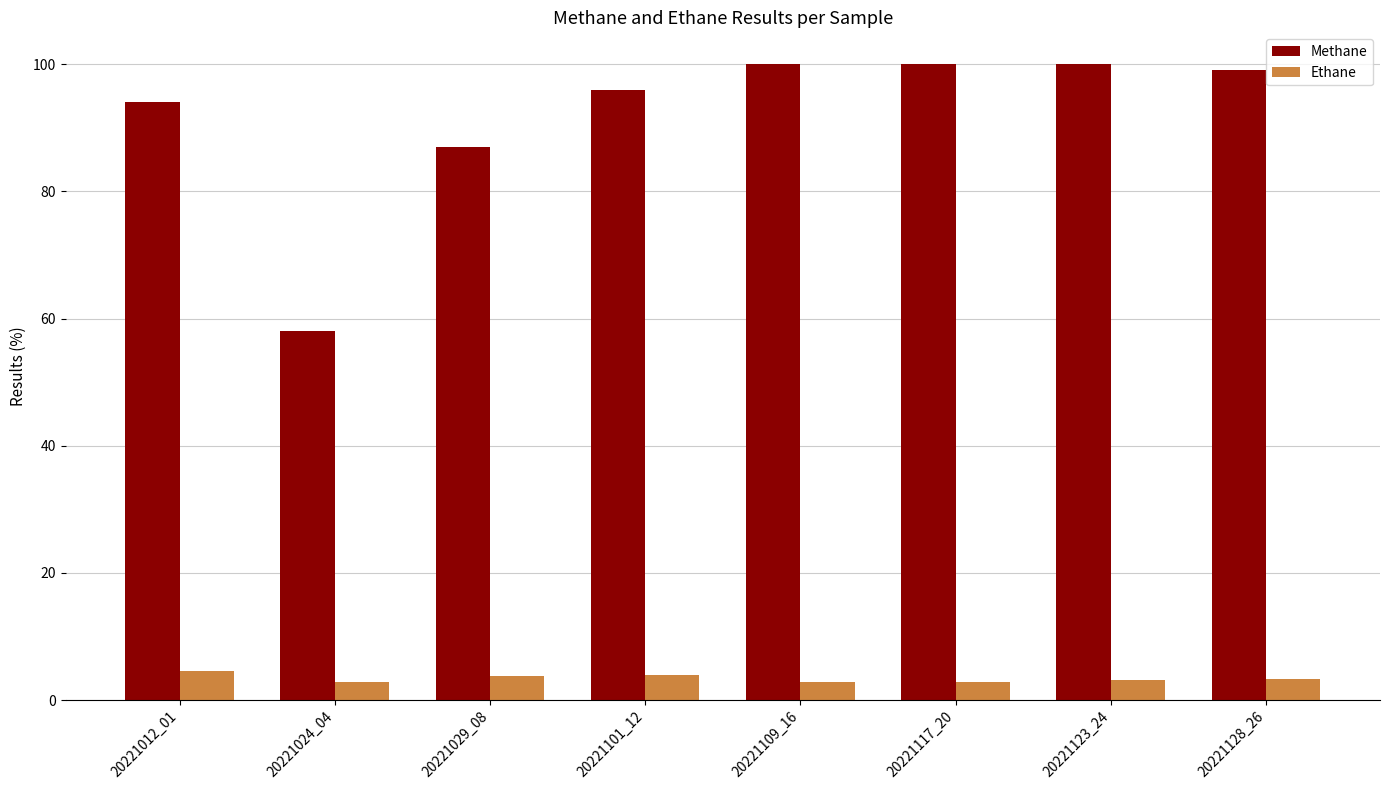

Which series has the widest spread of values?

Methane